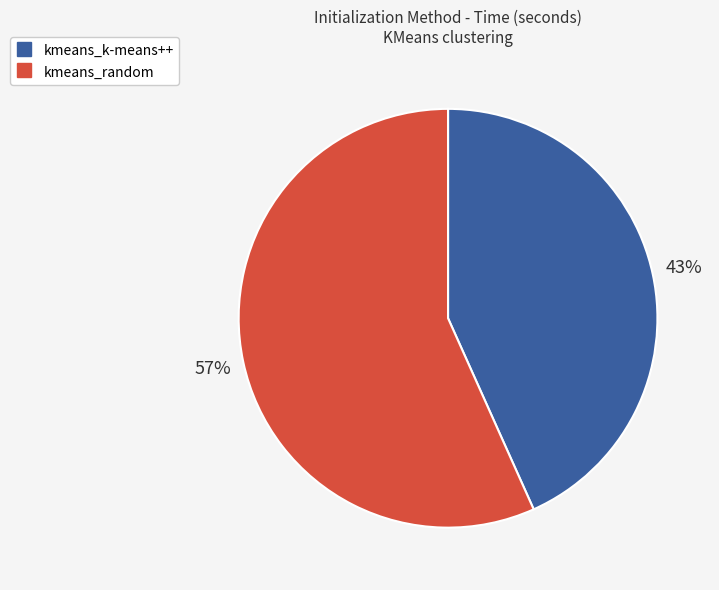

How many slices are in this pie chart?

2